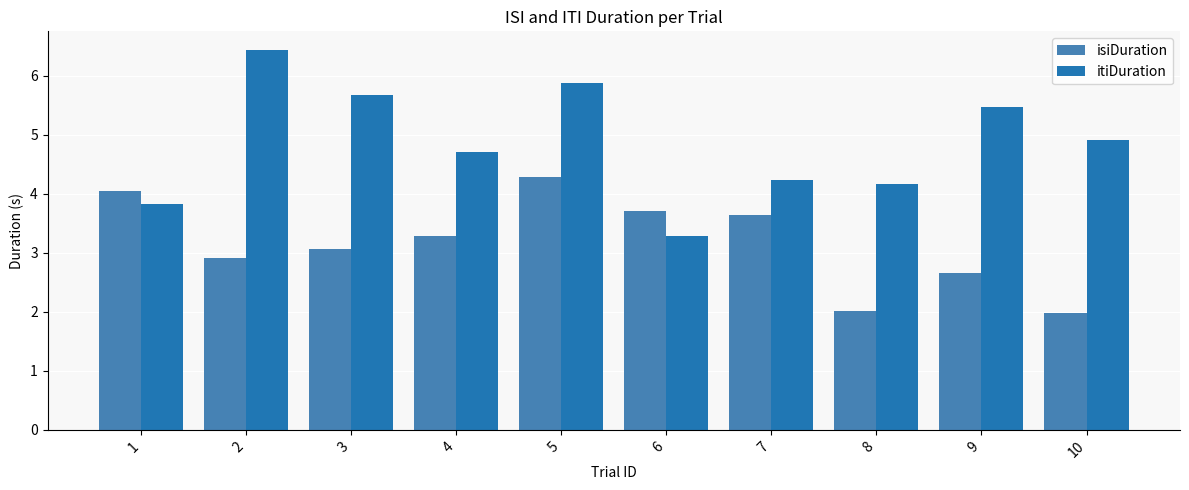

The value of isiDuration at 10 is 0.8. True or false?

False